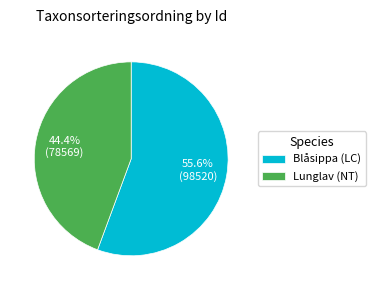

Is Blåsippa (LC) the majority of the pie?

Yes